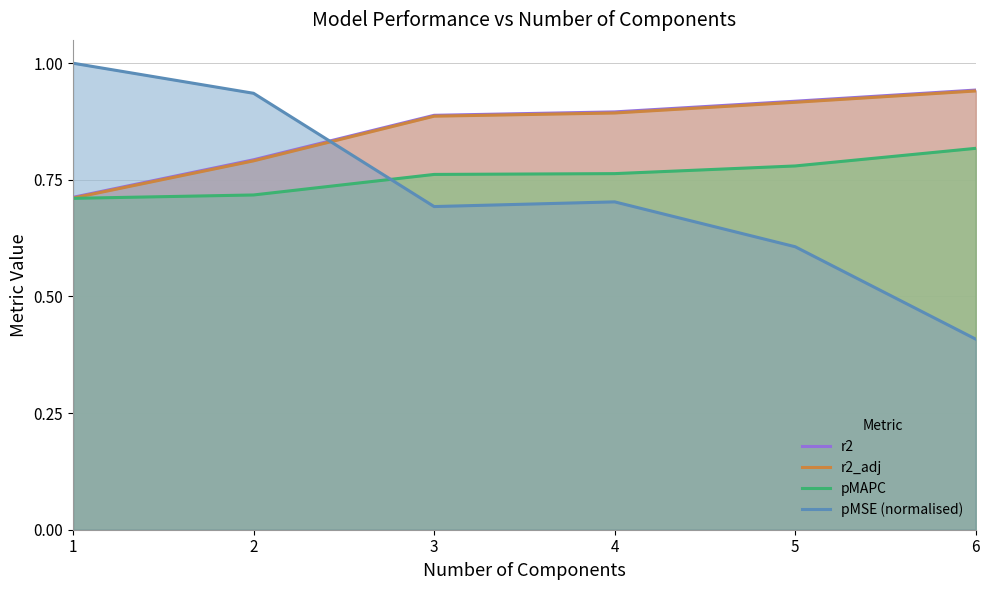

What is the difference between the pMSE (normalised) values at 6 and 5?

0.2